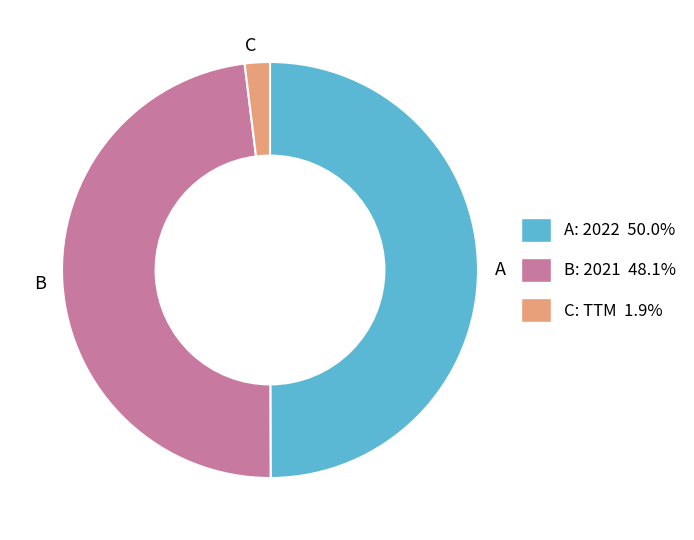

Does B represent more than half of the total?

No